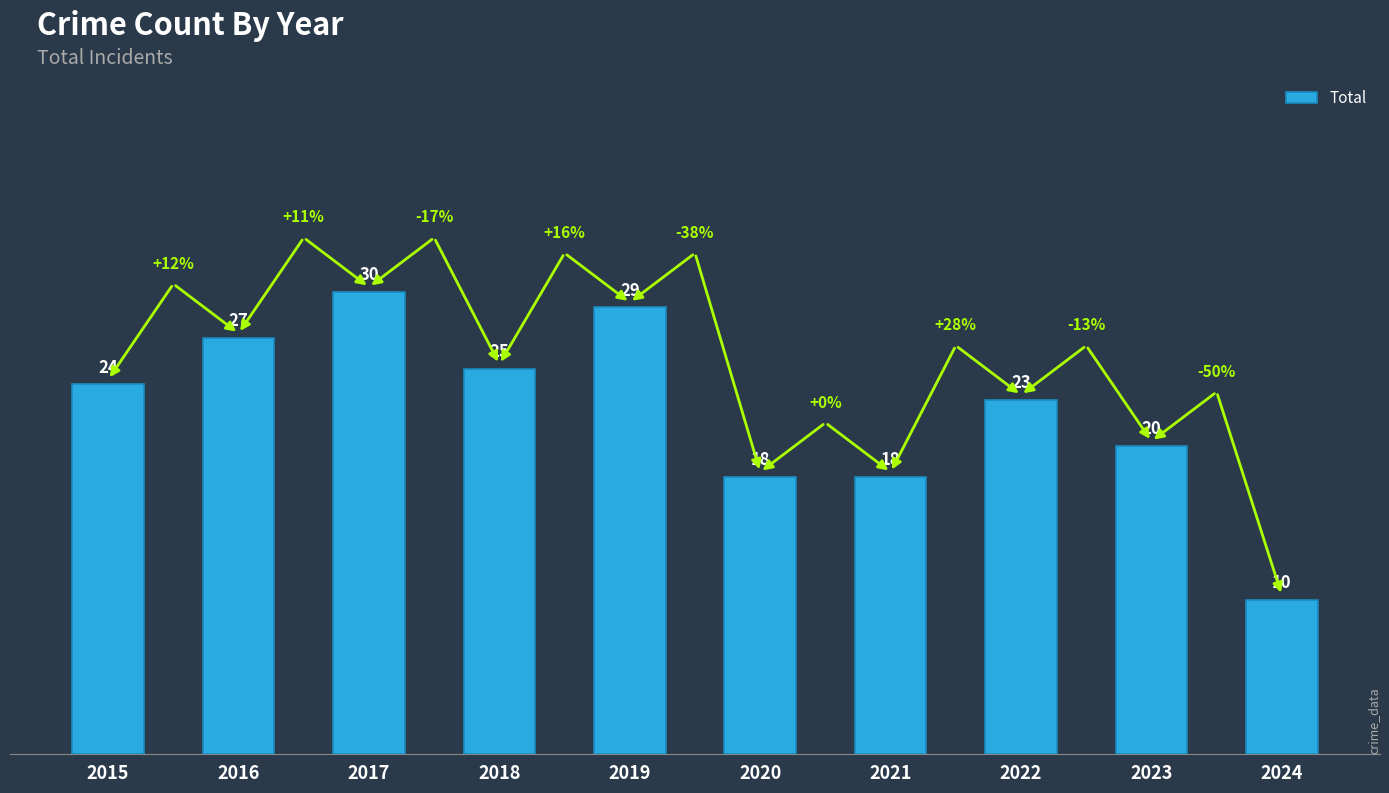

True or false: the data shows 35 at 2018.

False